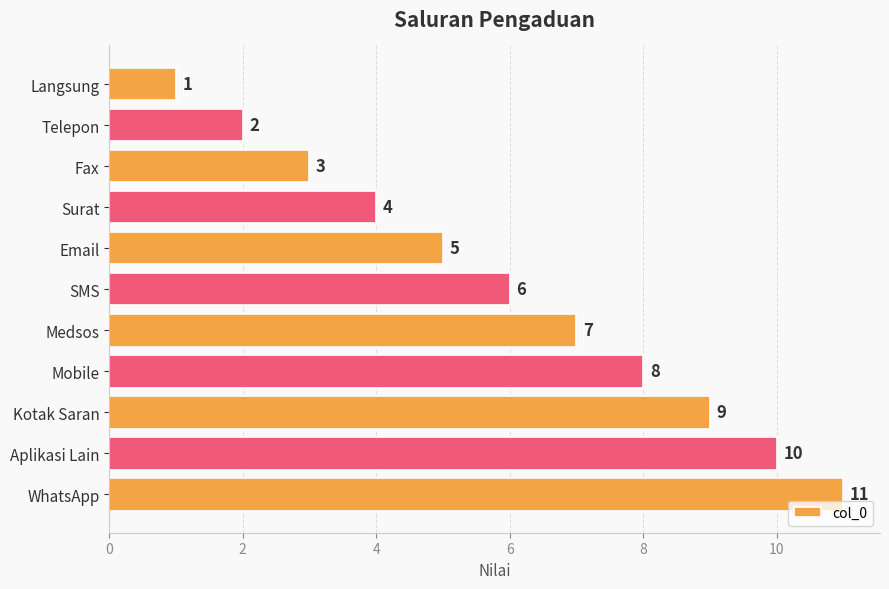

What is the value of the 3rd bar from the top?

3